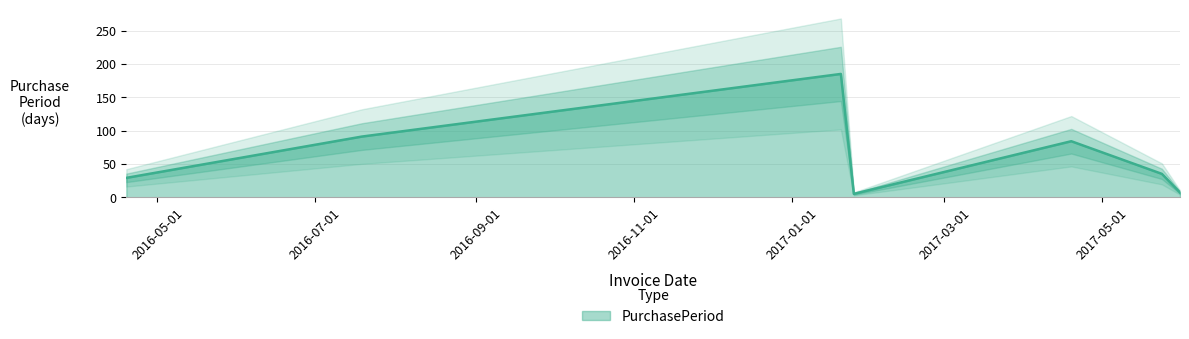

Rank the categories by value from lowest to highest.

2017-01-25, 2017-05-31, 2016-04-19, 2017-05-24, 2017-04-19, 2016-07-19, 2017-01-20